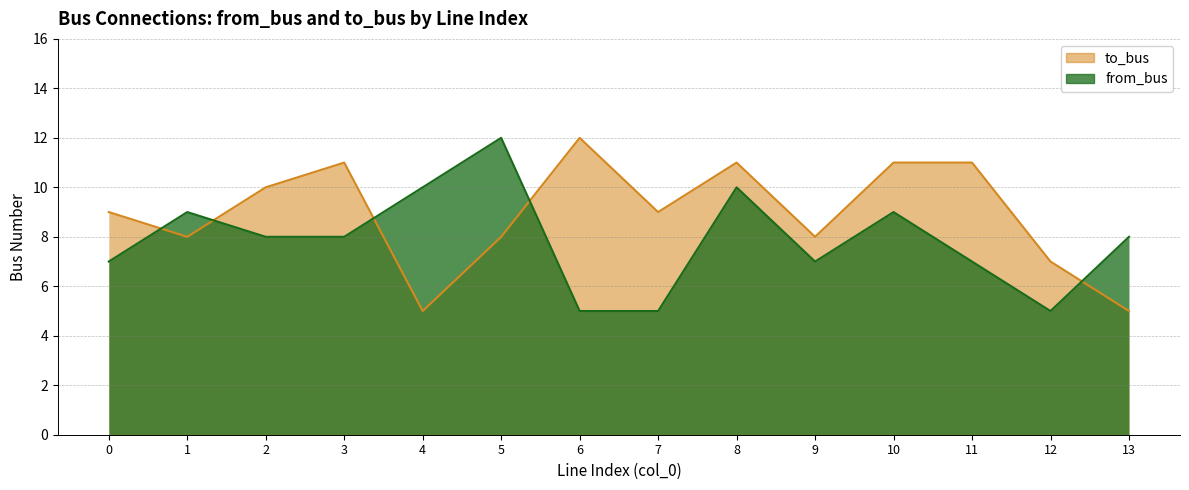

Rank the series by their average value, from highest to lowest.

to_bus, from_bus